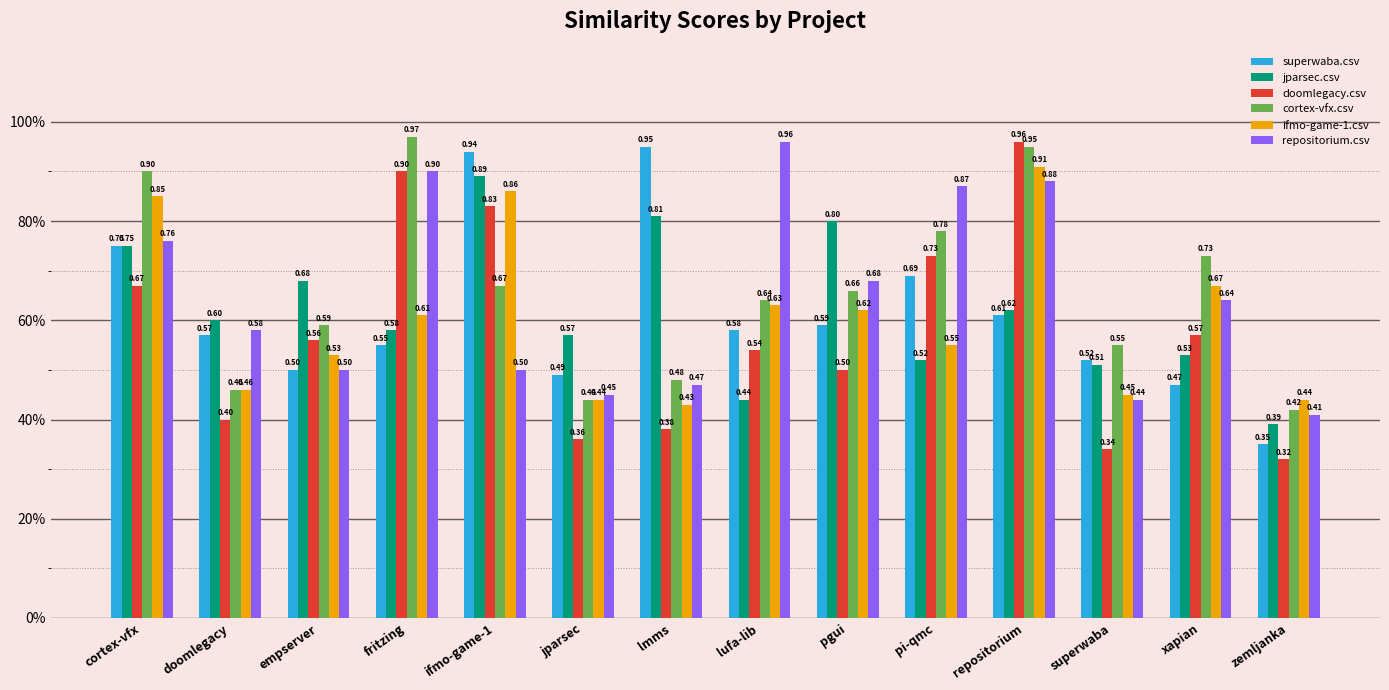

What is the greatest value displayed?

1.0